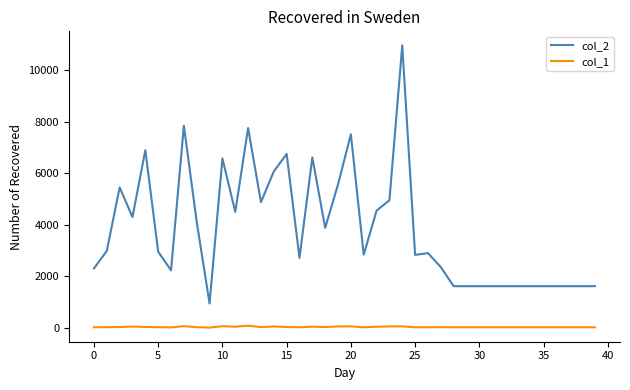

What is the greatest value displayed?

10962